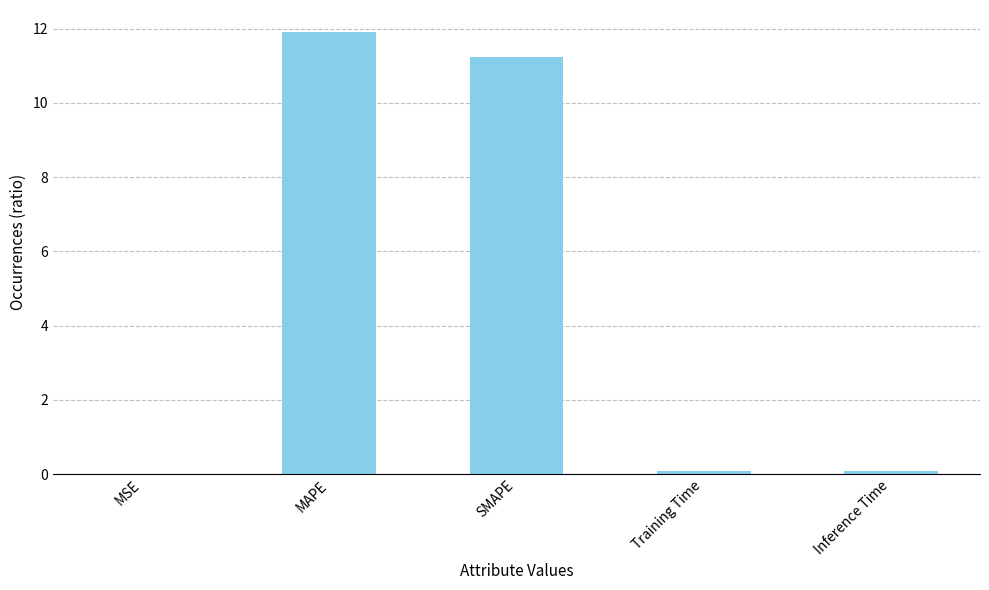

Between SMAPE and MSE, which is larger?

SMAPE